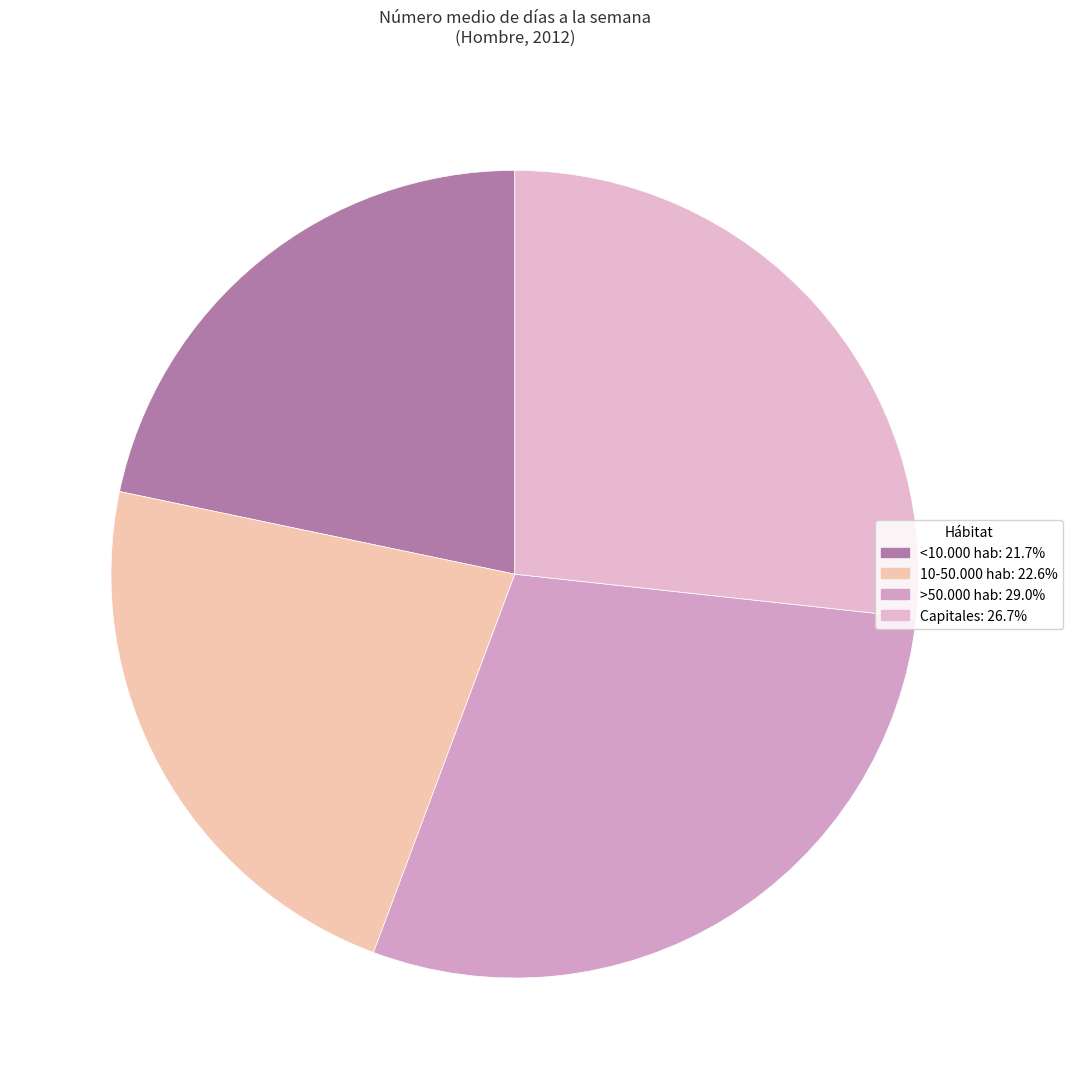

To the nearest percent, what percentage of the pie is Capitales?

27%